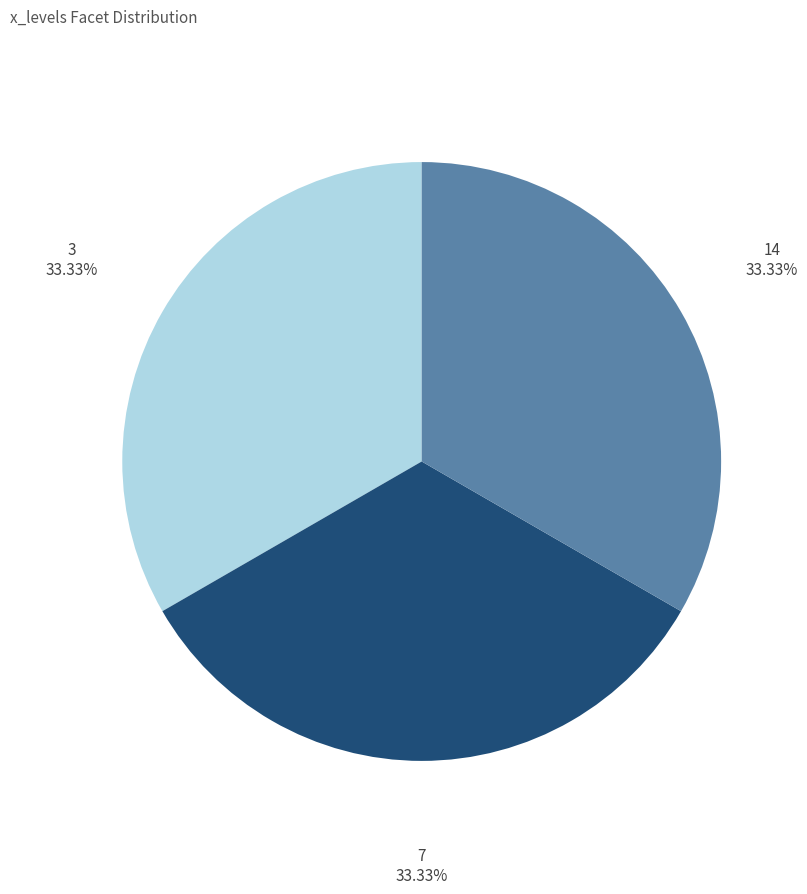

Is there any slice that represents more than half of the pie?

No